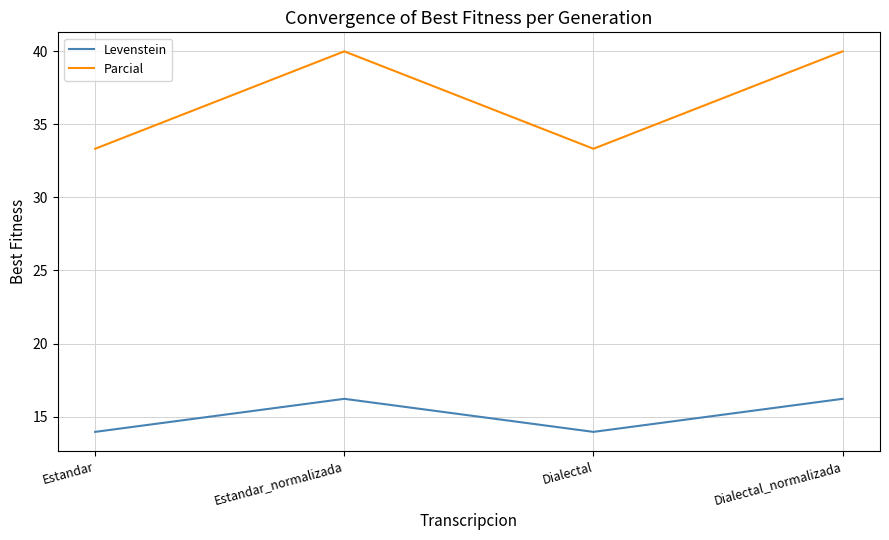

Which series has the largest range (max minus min)?

Parcial